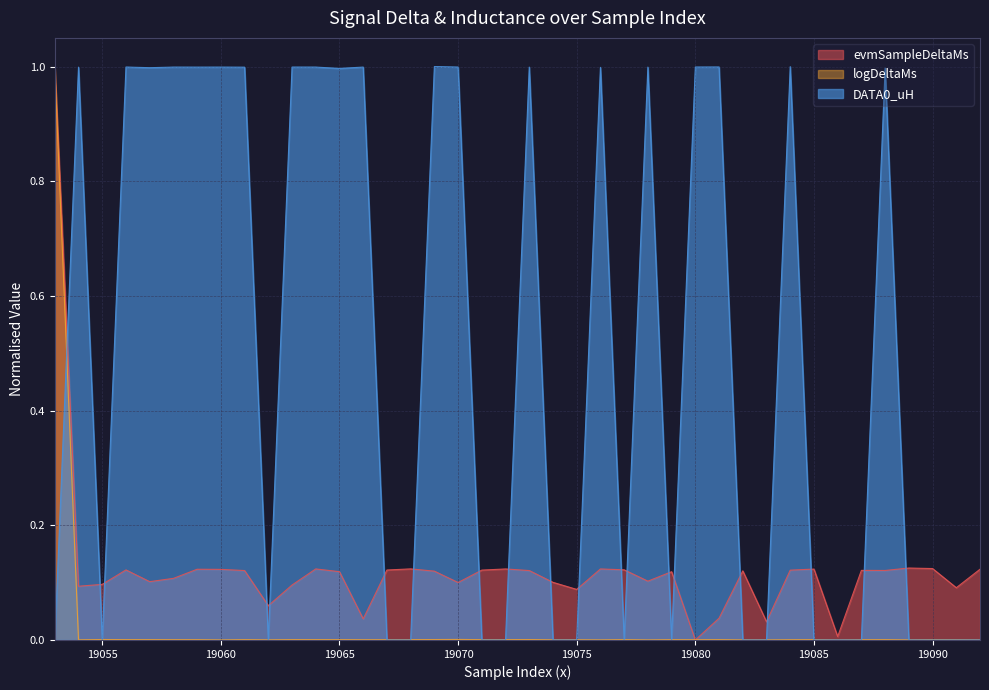

In evmSampleDeltaMs, how many points are higher than both neighbors (excluding endpoints)?

11